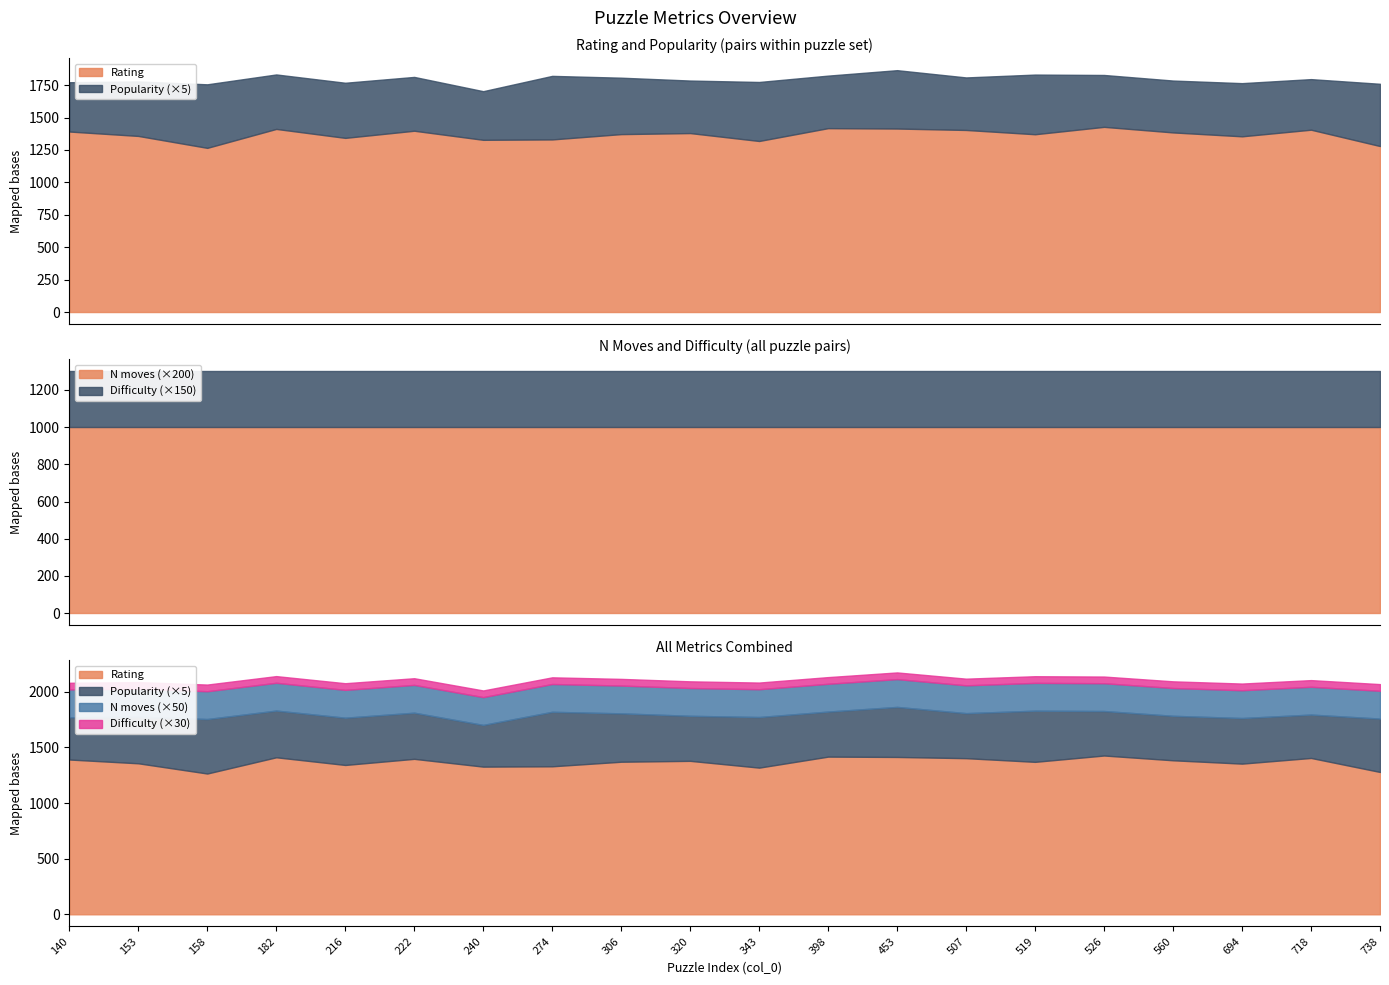

True or false: Difficulty has a value of 2 at 306.

True